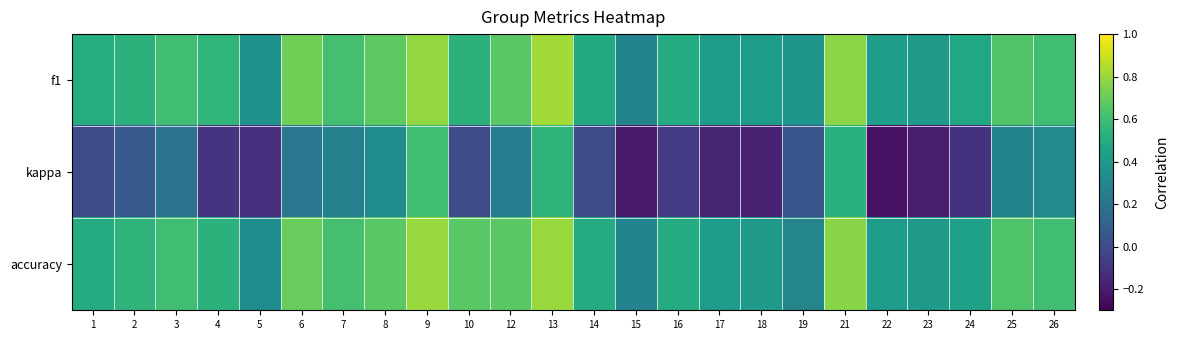

Which series has the largest total across all categories?

f1